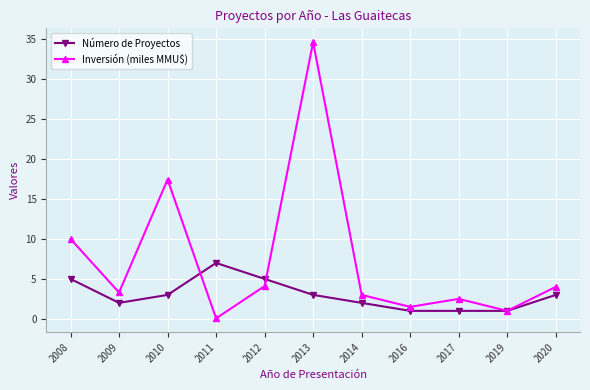

How many interior local peaks does the Inversión (miles MMU$) series have?

3